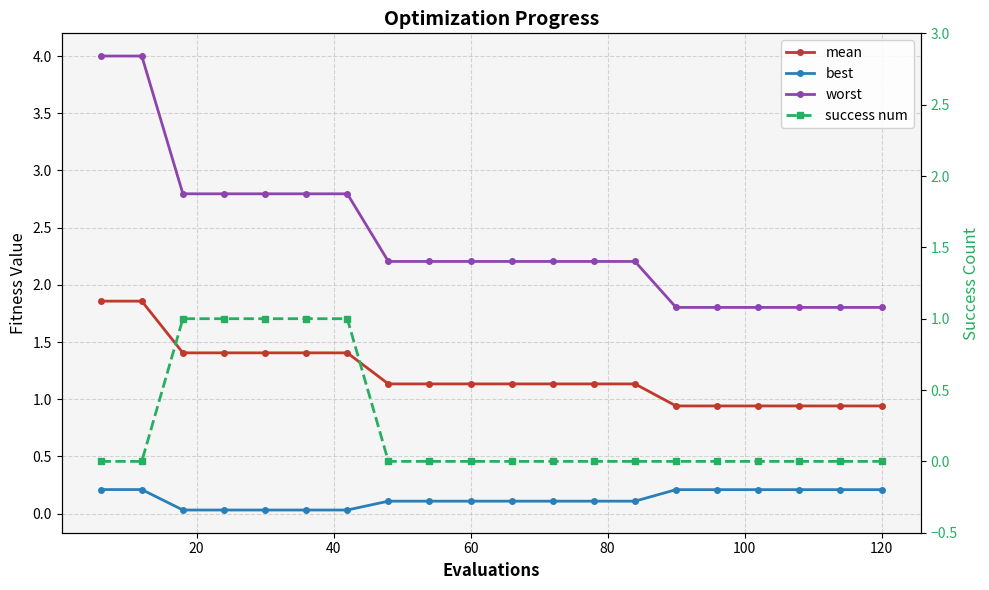

True or false: worst and best cross at least once.

False